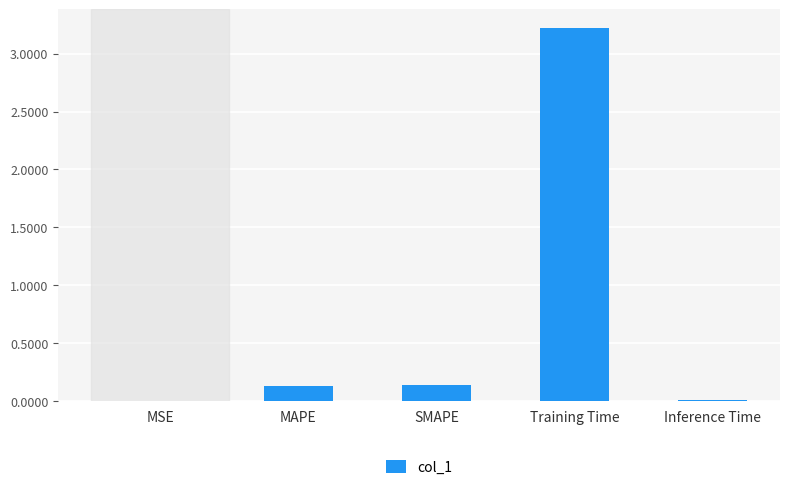

What is the sum of all values?

3.5